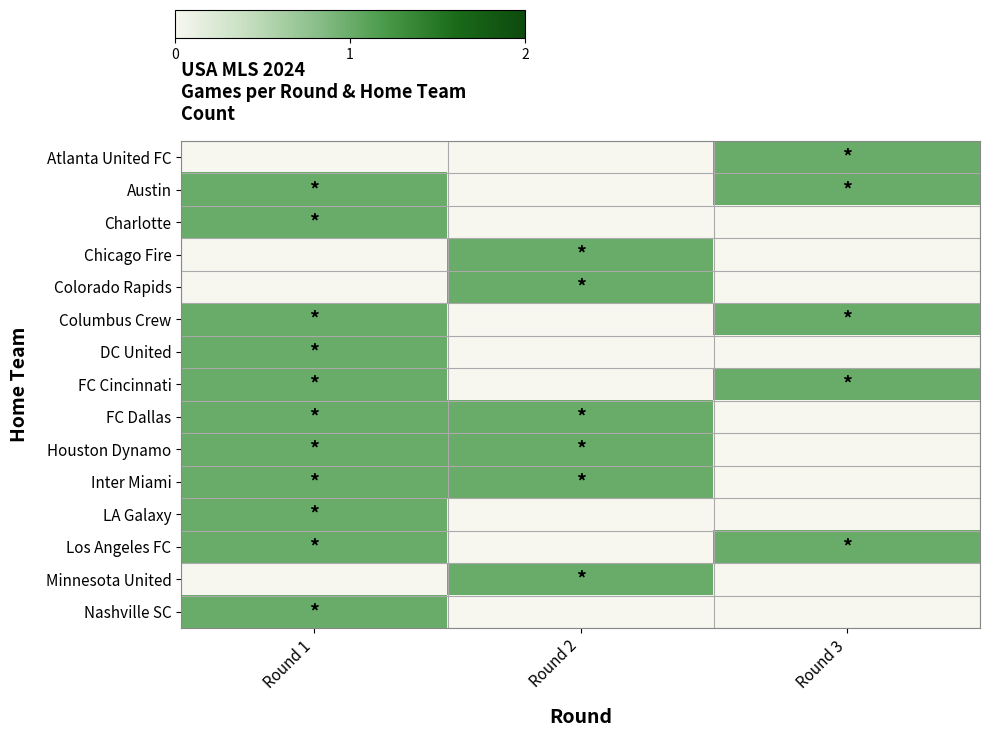

Reading left to right, transcribe all the data shown in this chart.

Atlanta United FC: Round 1=0	Round 2=0	Round 3=1
Austin: Round 1=1	Round 2=0	Round 3=1
Charlotte: Round 1=1	Round 2=0	Round 3=0
Chicago Fire: Round 1=0	Round 2=1	Round 3=0
Colorado Rapids: Round 1=0	Round 2=1	Round 3=0
Columbus Crew: Round 1=1	Round 2=0	Round 3=1
DC United: Round 1=1	Round 2=0	Round 3=0
FC Cincinnati: Round 1=1	Round 2=0	Round 3=1
FC Dallas: Round 1=1	Round 2=1	Round 3=0
Houston Dynamo: Round 1=1	Round 2=1	Round 3=0
Inter Miami: Round 1=1	Round 2=1	Round 3=0
LA Galaxy: Round 1=1	Round 2=0	Round 3=0
Los Angeles FC: Round 1=1	Round 2=0	Round 3=1
Minnesota United: Round 1=0	Round 2=1	Round 3=0
Nashville SC: Round 1=1	Round 2=0	Round 3=0